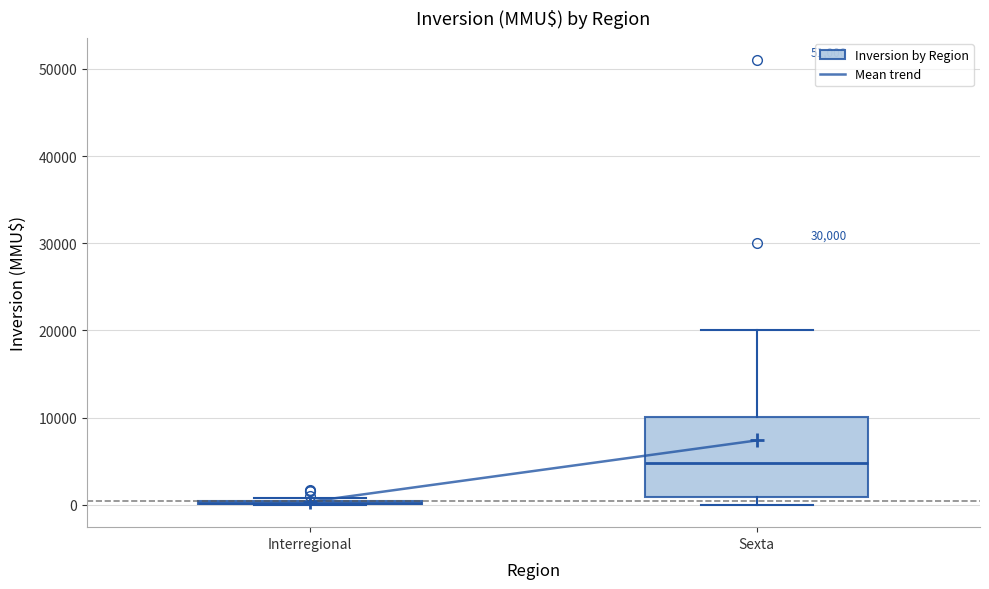

Comparing the boxes themselves (not the whiskers), which one is the tallest?

Sexta